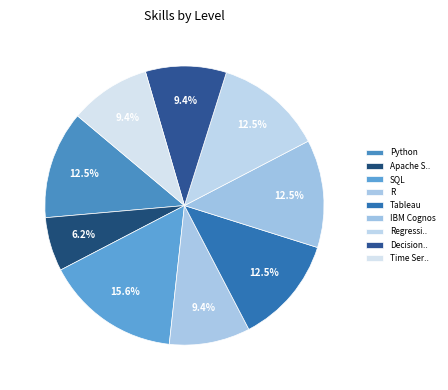

How many segments does this pie chart have?

9